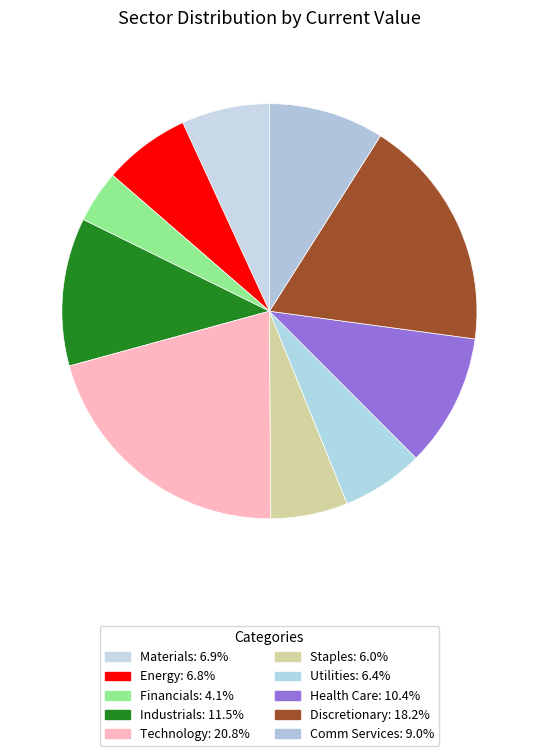

To the nearest percent, what is the combined percentage of Discretionary and Energy?

25%